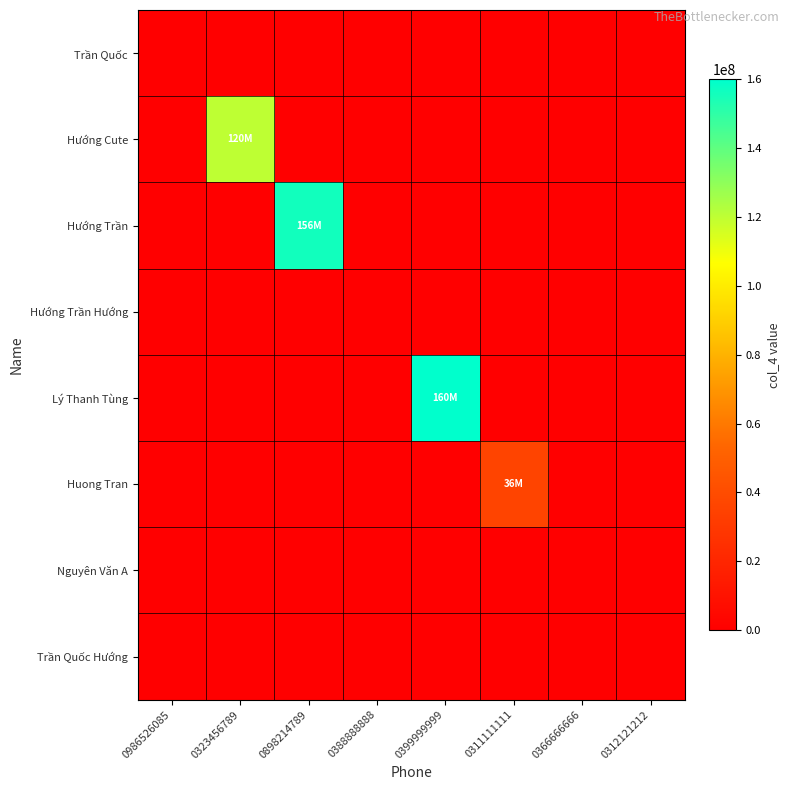

Reading left to right, what are all the values shown in this chart?

Trần Quốc: 0986526085=0	0323456789=0	0898214789=0	0388888888=0	0399999999=0	0311111111=0	0366666666=0	0312121212=0
Hướng Cute: 0986526085=0	0323456789=120000000	0898214789=0	0388888888=0	0399999999=0	0311111111=0	0366666666=0	0312121212=0
Hướng Trần: 0986526085=0	0323456789=0	0898214789=156000000	0388888888=0	0399999999=0	0311111111=0	0366666666=0	0312121212=0
Hướng Trần Hướng: 0986526085=0	0323456789=0	0898214789=0	0388888888=0	0399999999=0	0311111111=0	0366666666=0	0312121212=0
Lý Thanh Tùng: 0986526085=0	0323456789=0	0898214789=0	0388888888=0	0399999999=160000000	0311111111=0	0366666666=0	0312121212=0
Huong Tran: 0986526085=0	0323456789=0	0898214789=0	0388888888=0	0399999999=0	0311111111=36000000	0366666666=0	0312121212=0
Nguyên Văn A: 0986526085=0	0323456789=0	0898214789=0	0388888888=0	0399999999=0	0311111111=0	0366666666=0	0312121212=0
Trần Quốc Hướng: 0986526085=0	0323456789=0	0898214789=0	0388888888=0	0399999999=0	0311111111=0	0366666666=0	0312121212=0